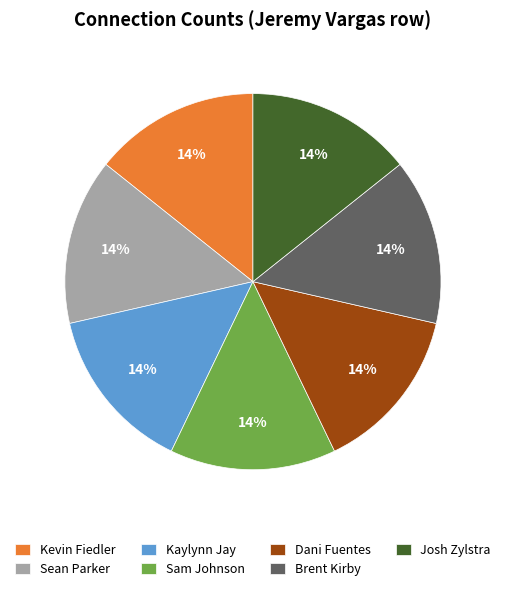

The Sean Parker slice represents 8% of the pie. True or false?

False